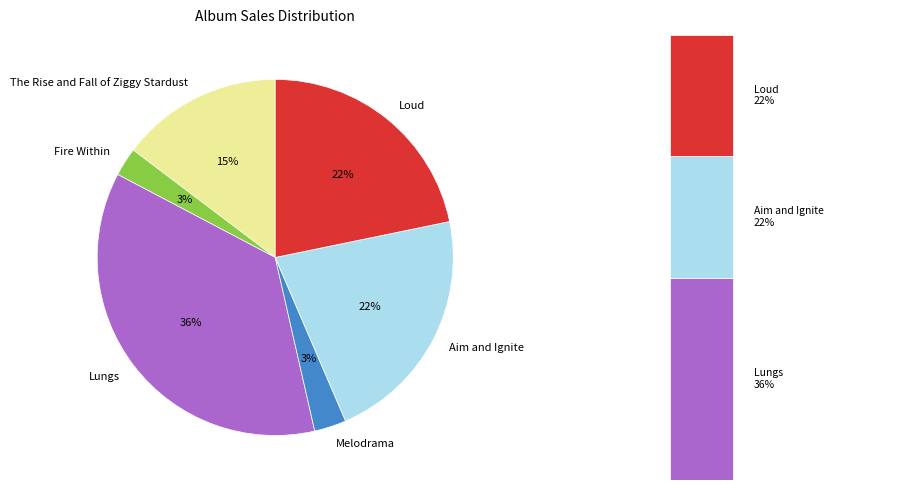

Is there any slice that represents more than half of the pie?

No